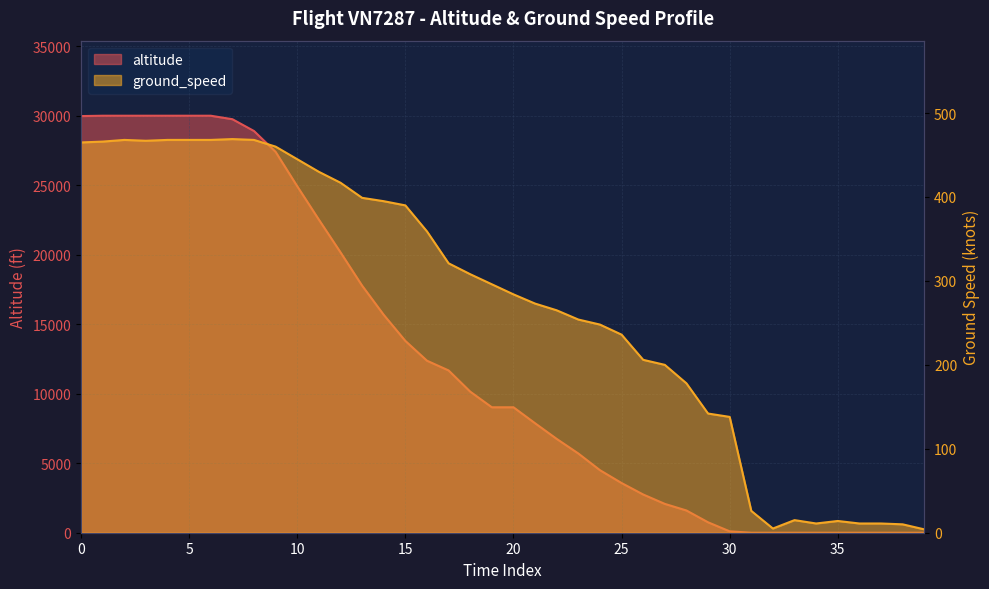

What are all the series names shown in the legend?

altitude, ground_speed